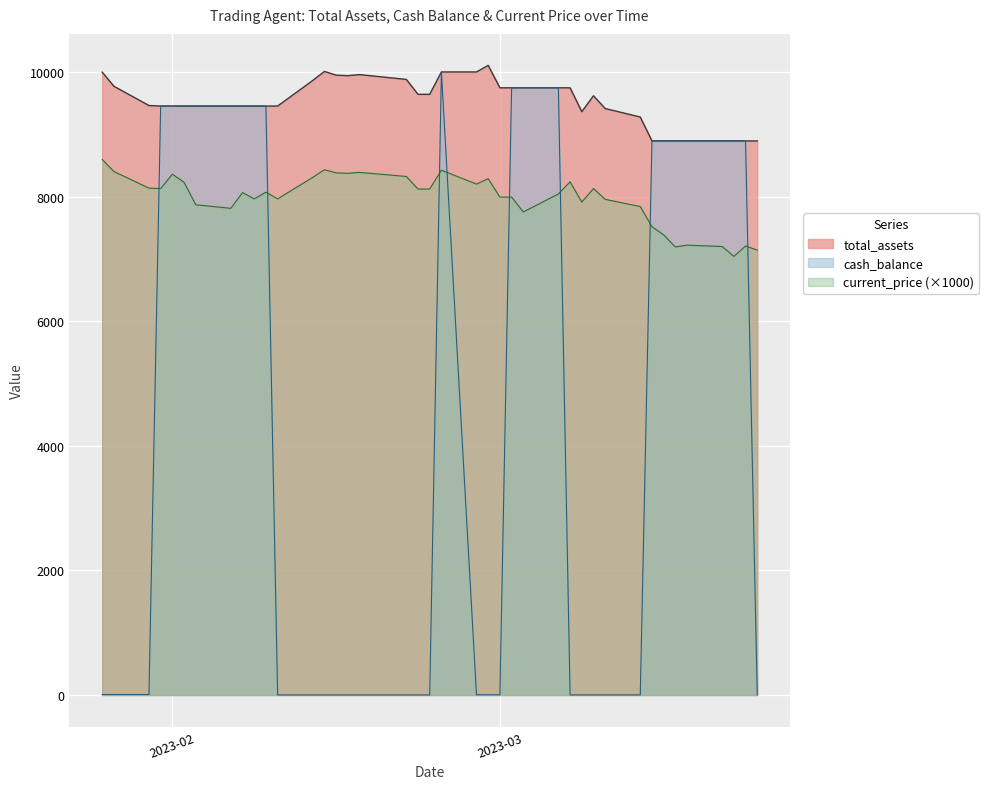

Which series has the widest spread of values?

cash_balance